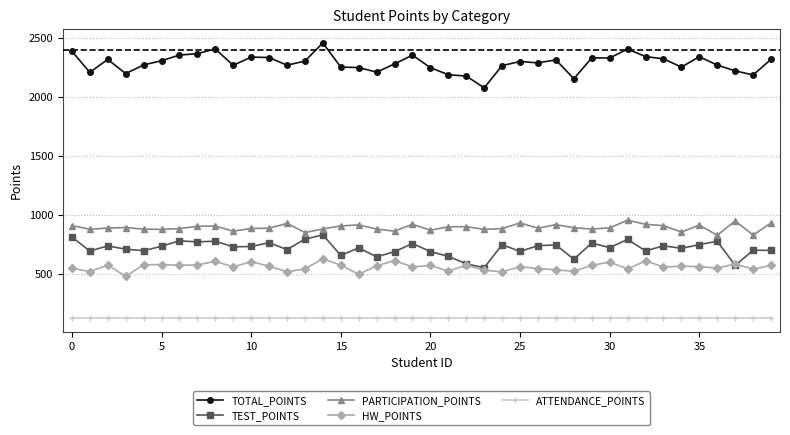

What is the minimum value shown in the chart?

123